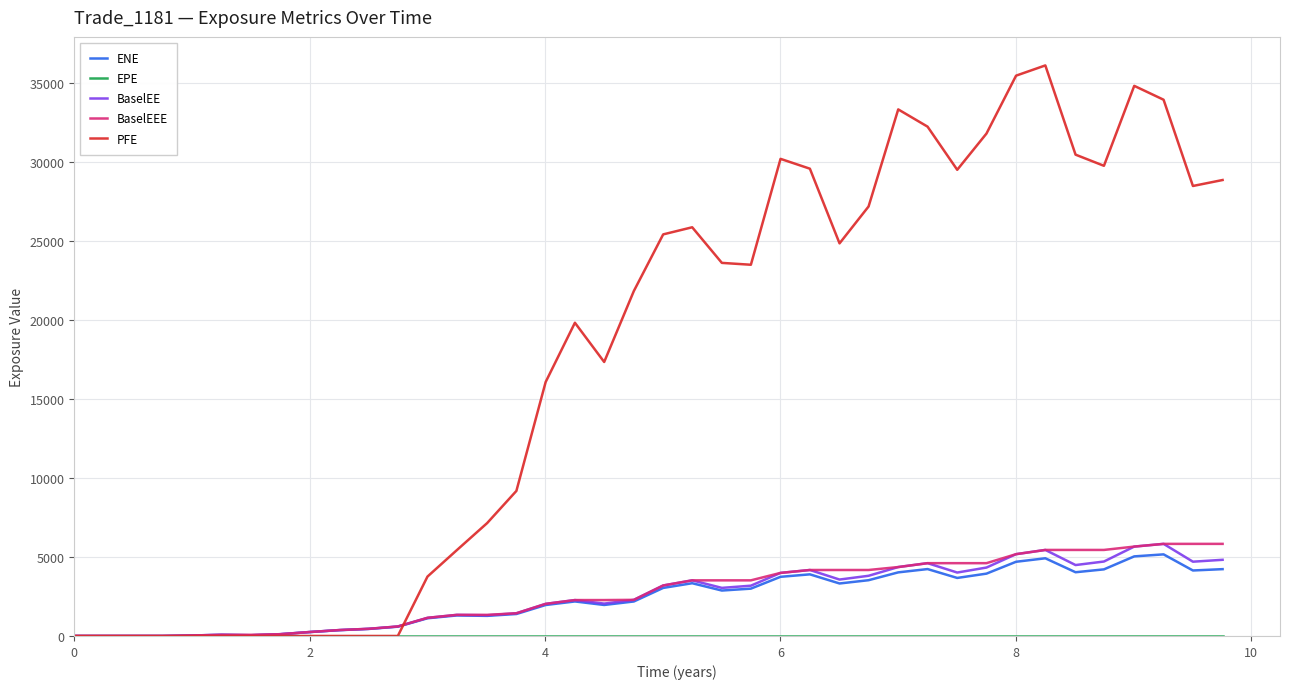

Which series has the largest range (max minus min)?

PFE